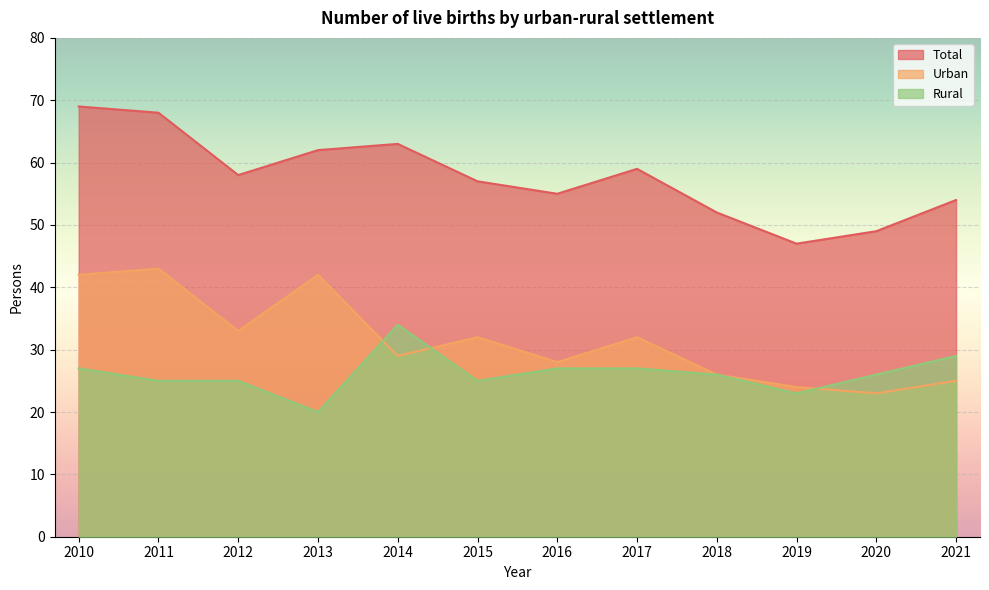

Is it true that Urban equals 17 at 2014?

False